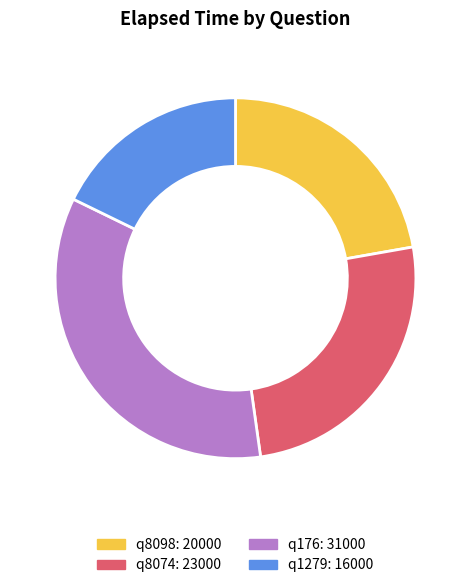

How many segments does this pie chart have?

4